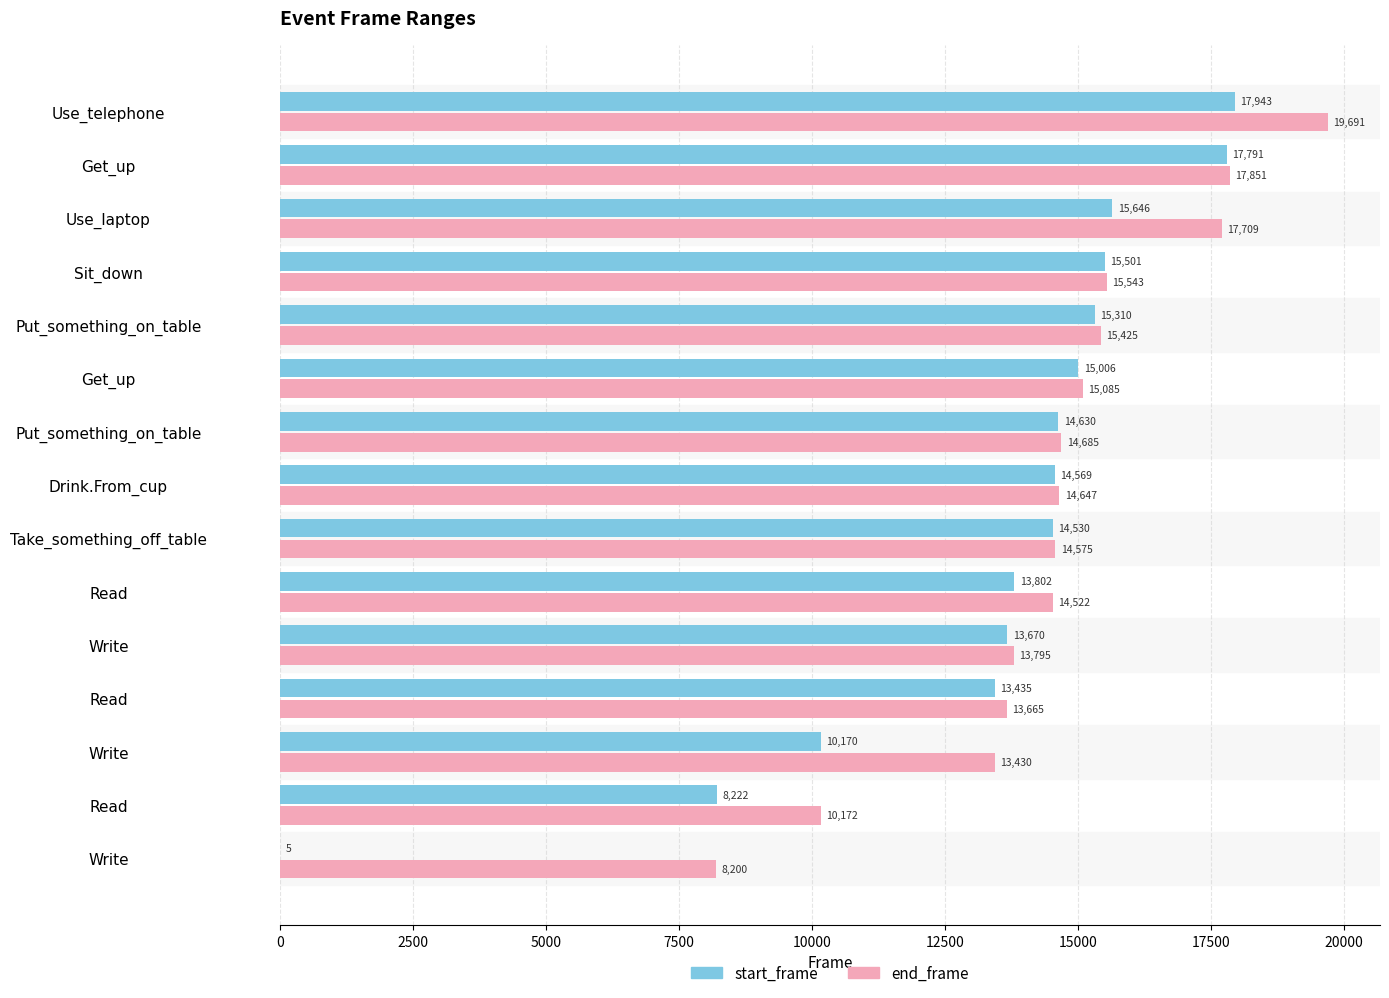

How many data points does each series have?

15